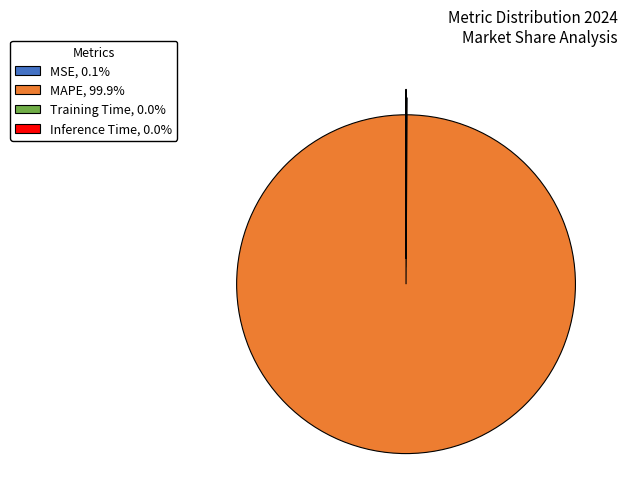

Does MAPE, 99.9% represent more than half of the total?

Yes